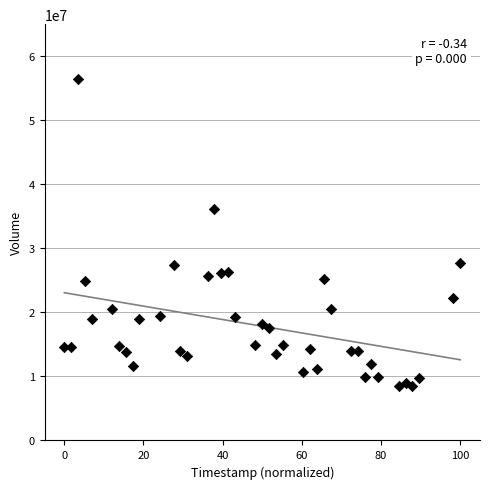

What Y value in the scatter plot is closest to 32450300?

36118700